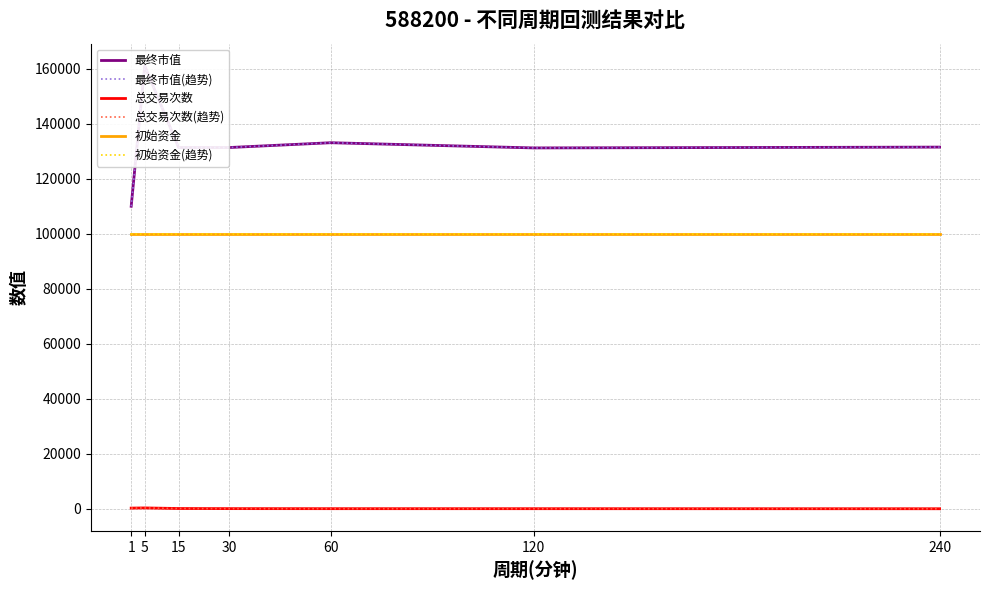

True or false: 总交易次数 and 初始资金 cross at least once.

False